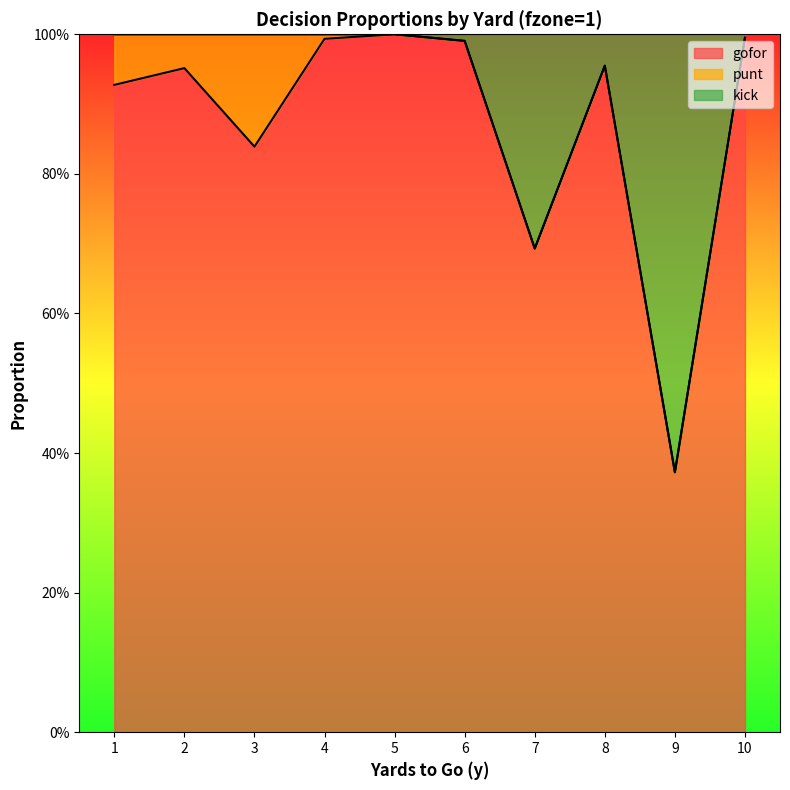

What are all the series names shown in the legend?

gofor, punt, kick